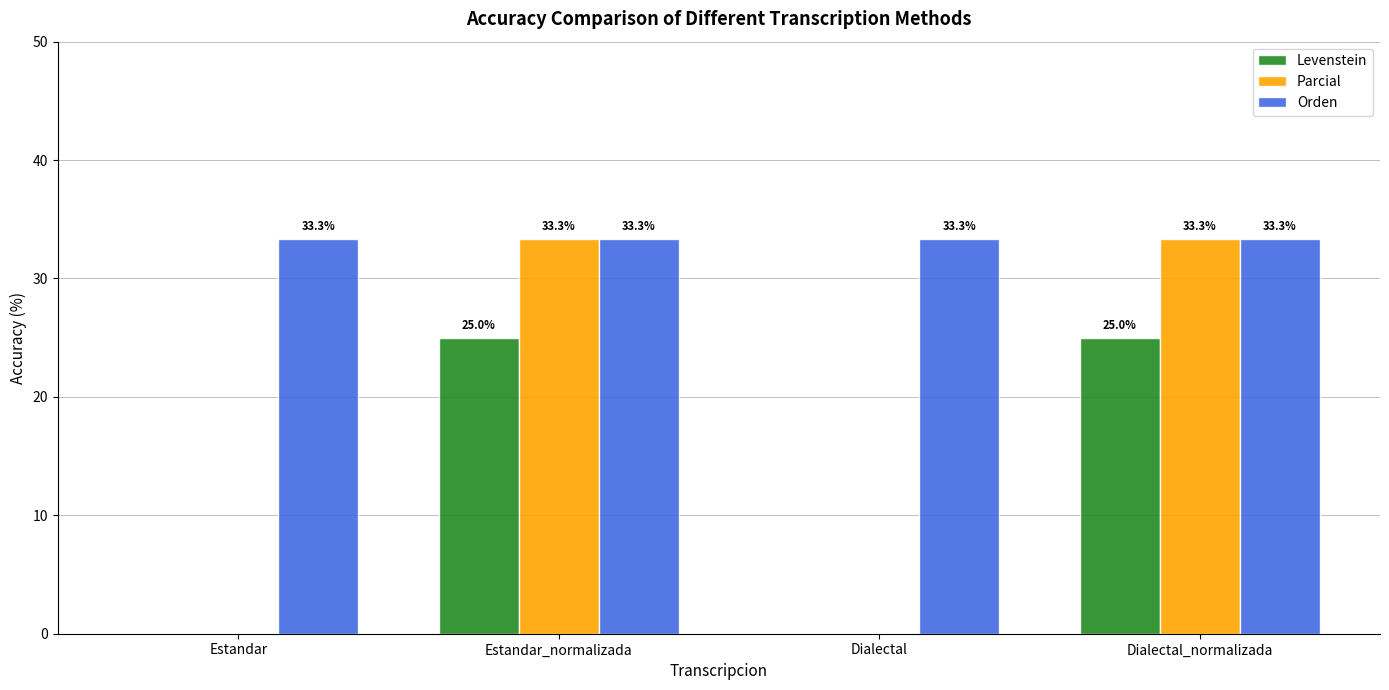

At which label does Parcial first exceed 33?

Estandar_normalizada